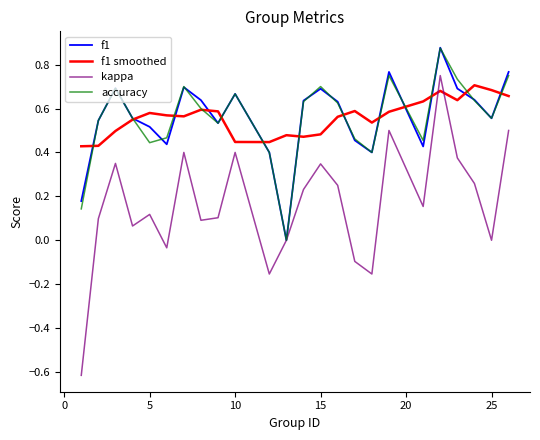

What is the smallest value displayed?

-0.6